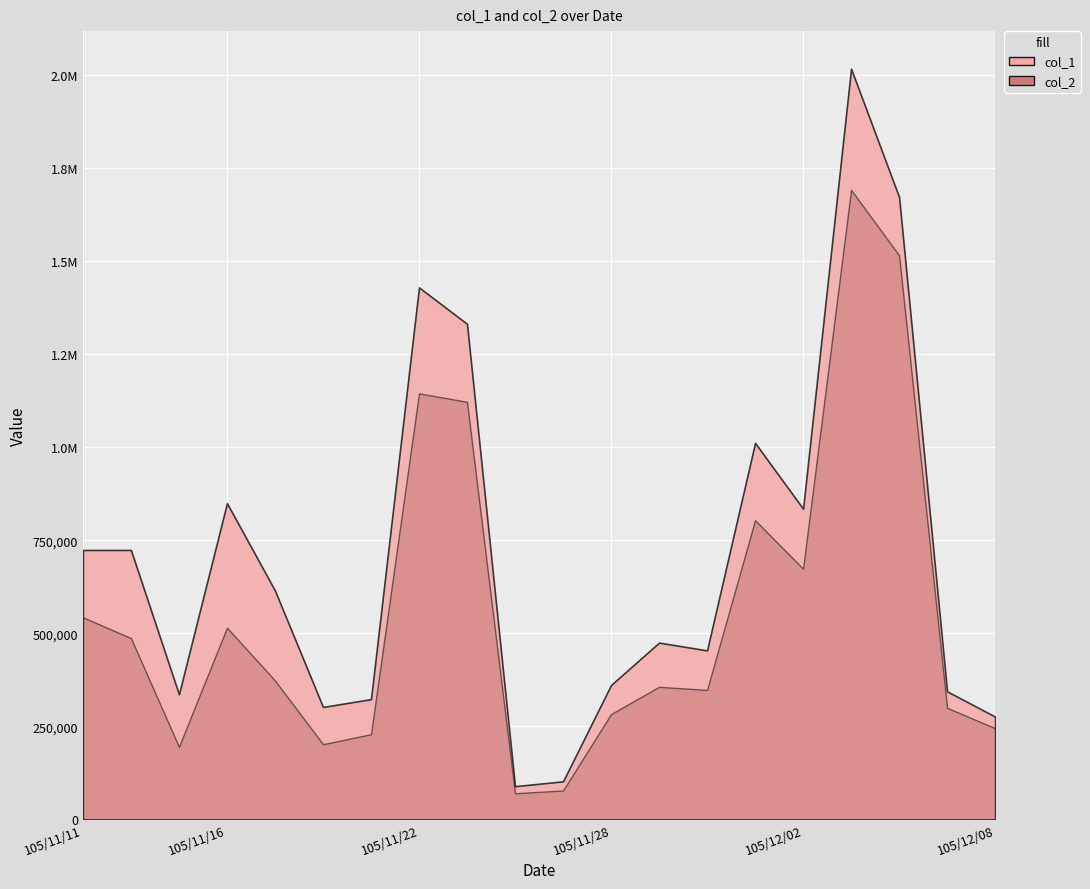

True or false: col_1 and col_2 cross at least once.

False